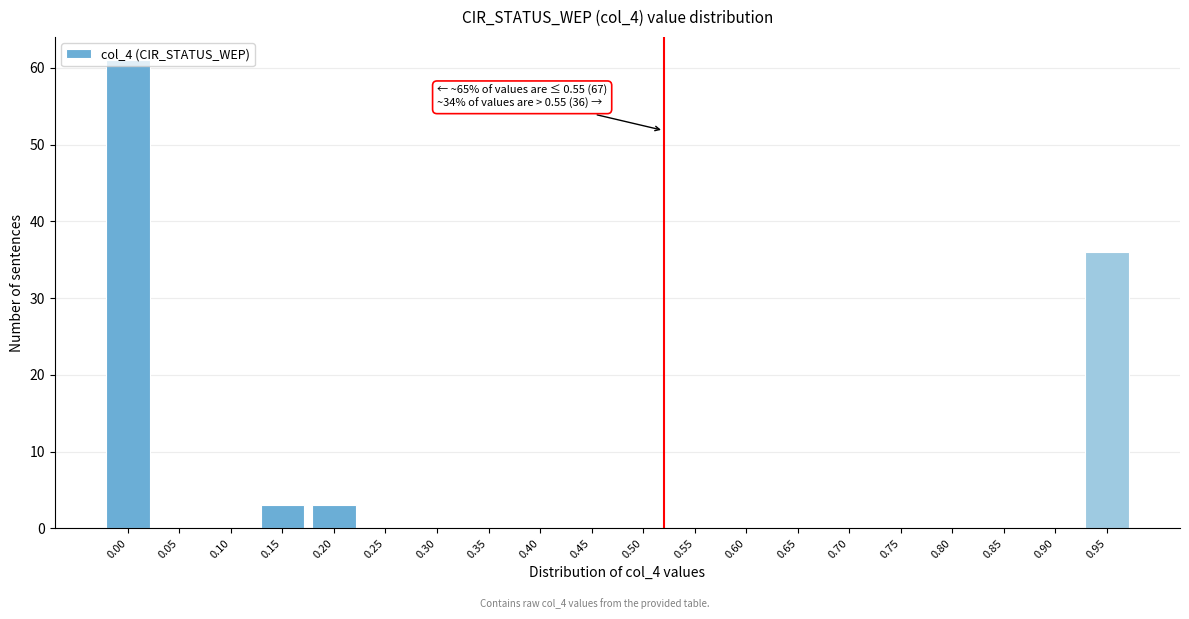

What is the greatest value displayed?

61